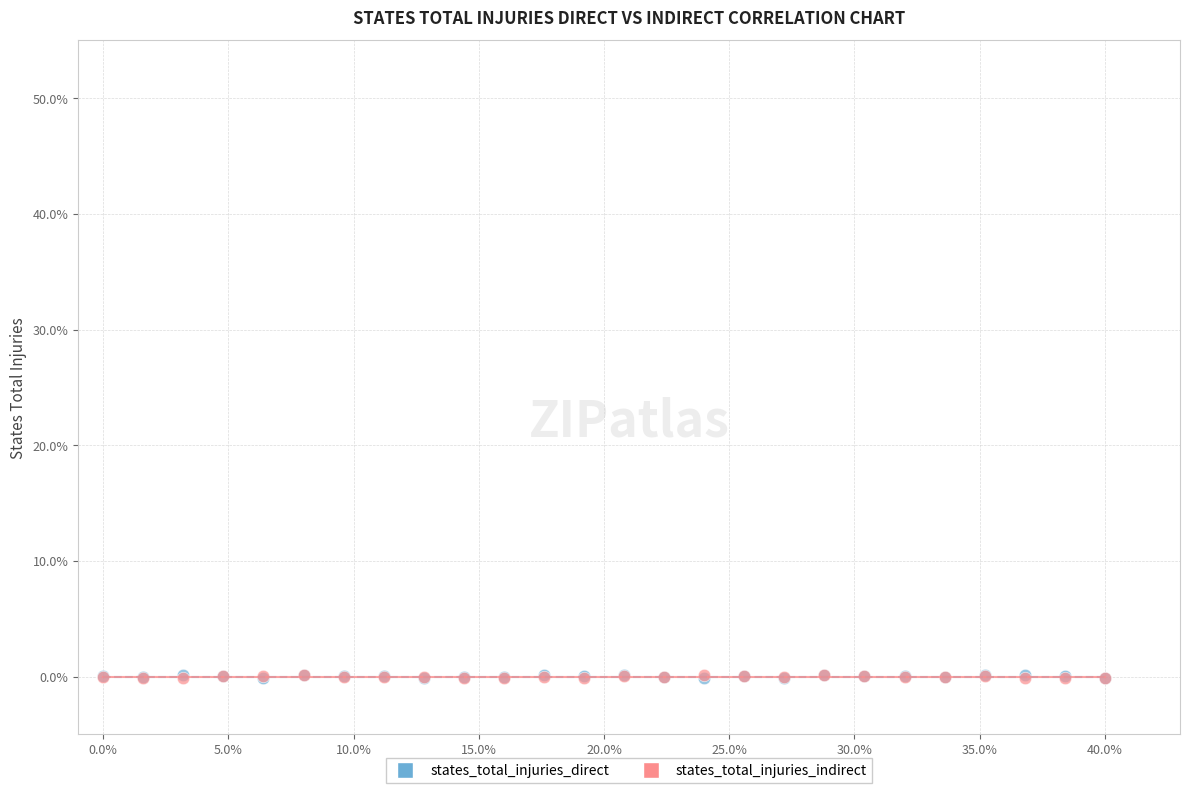

What are all the series names shown in the legend?

states_total_injuries_direct, states_total_injuries_indirect